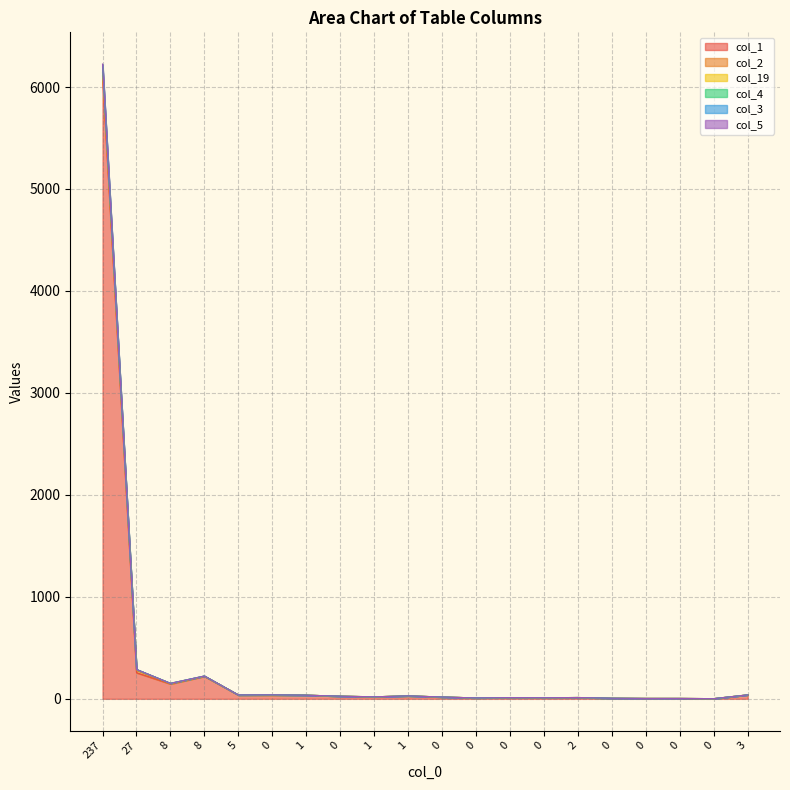

What is the approximate value of col_4 at 0?

39